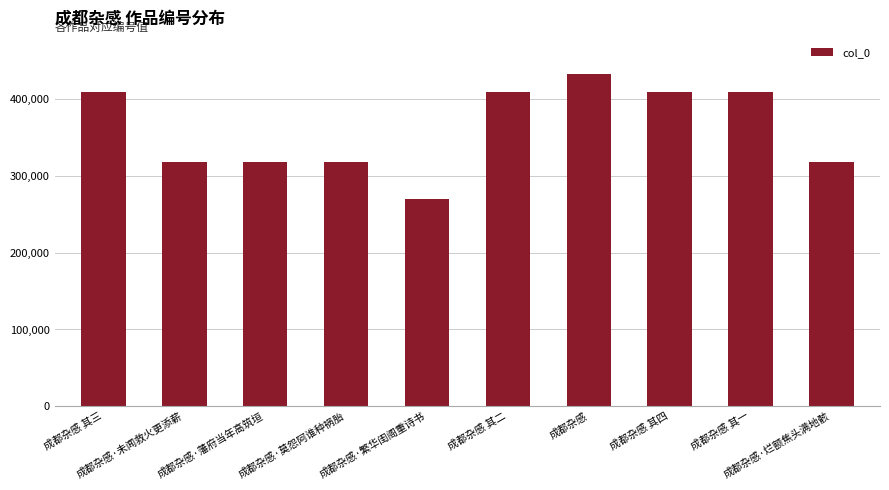

What is the minimum value shown in the chart?

269545